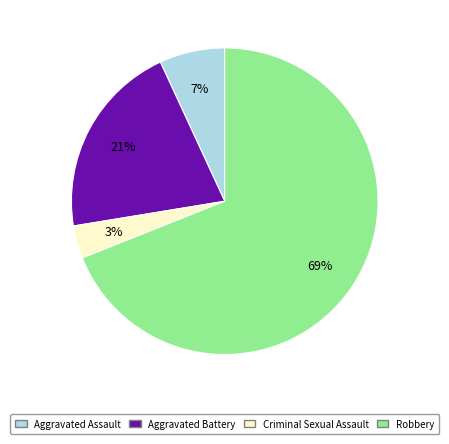

Which has a higher value, Aggravated Battery or Robbery?

Robbery